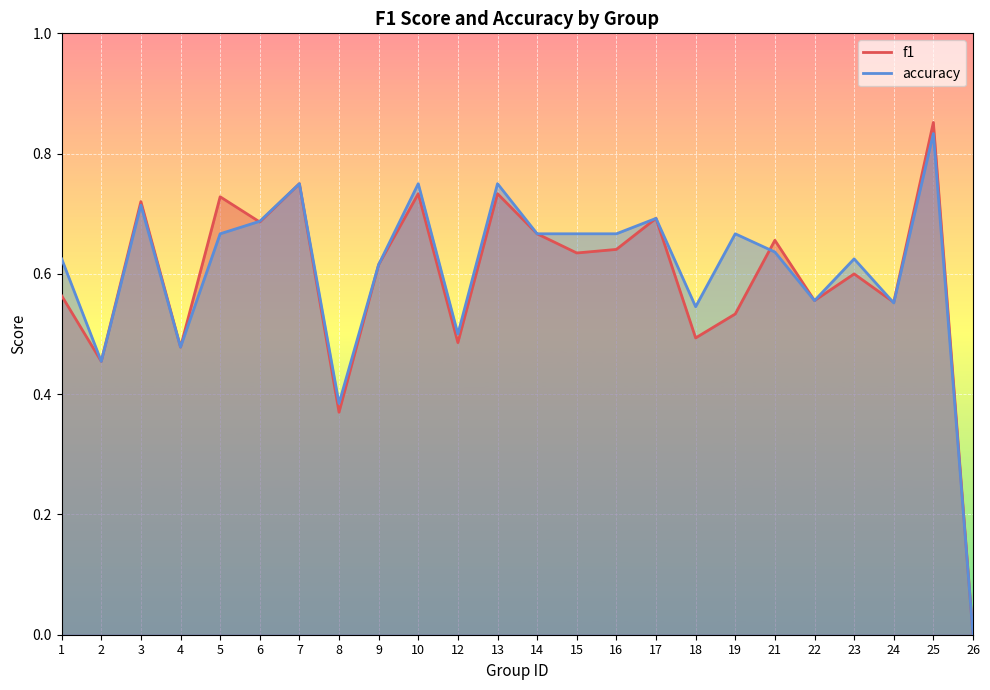

Where is the first local minimum for accuracy?

2